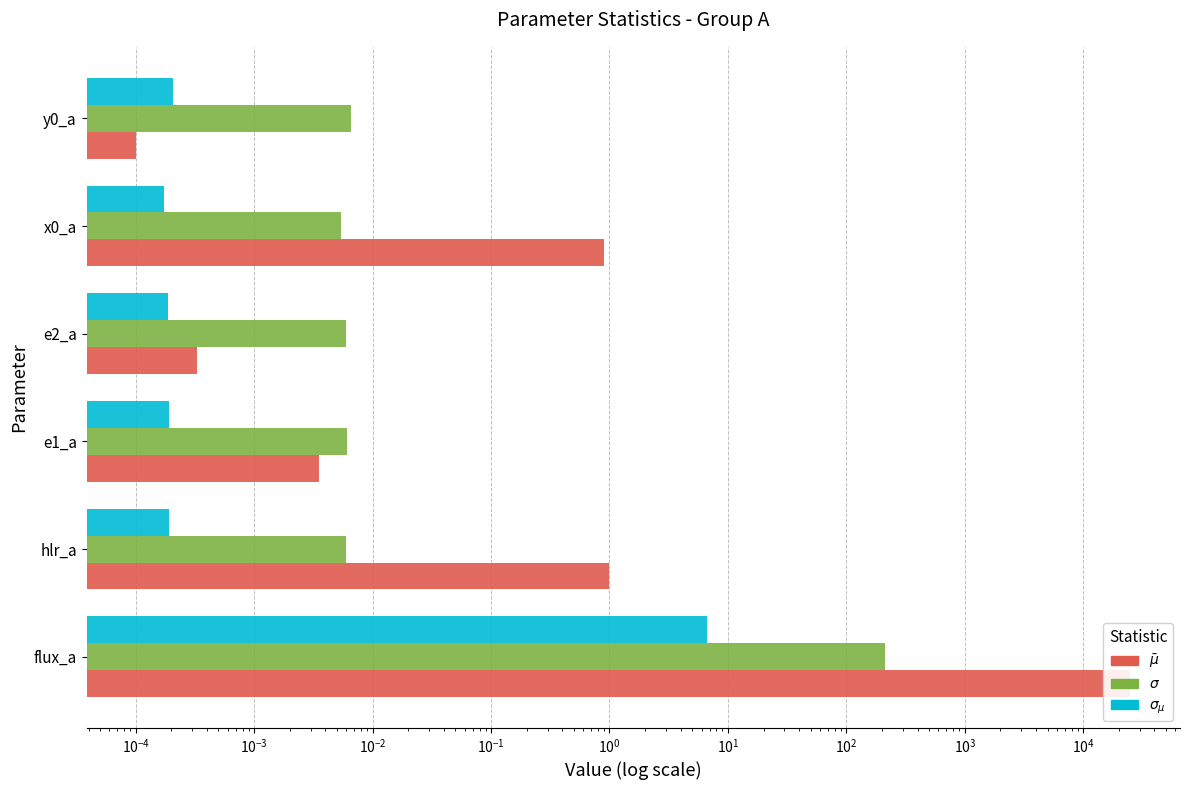

Is the value of $\sigma$ at e1_a greater than the value of $\sigma_{\mu}$ at x0_a?

Yes